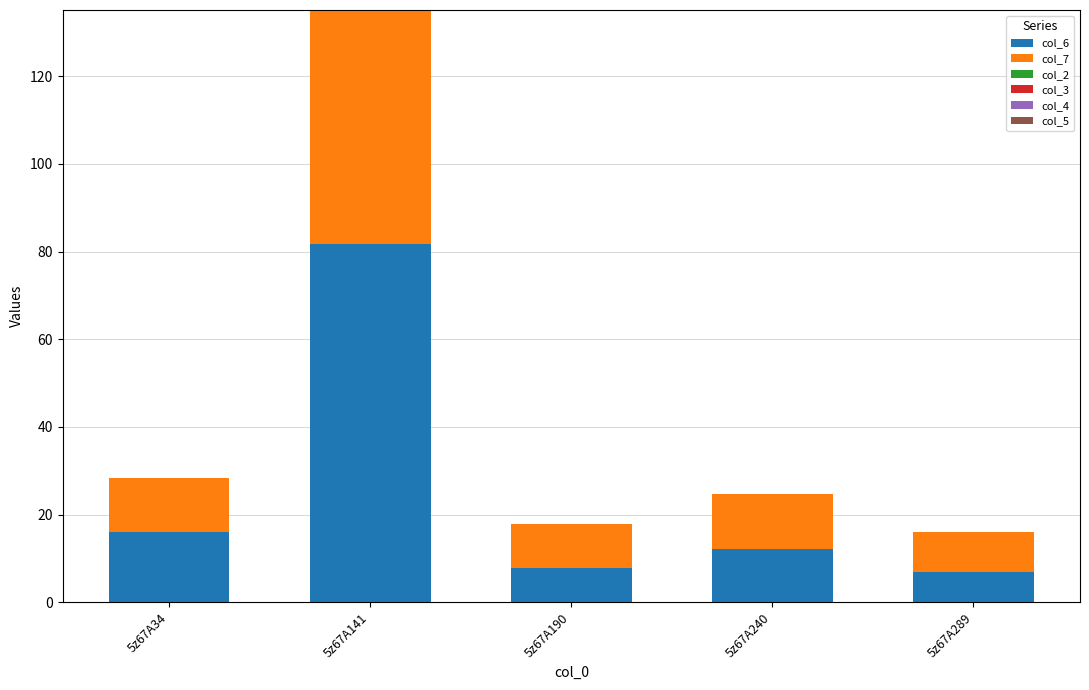

Reading left to right, transcribe the values for col_6.

5z67A34=16.1	5z67A141=81.7	5z67A190=7.8	5z67A240=12.3	5z67A289=6.9